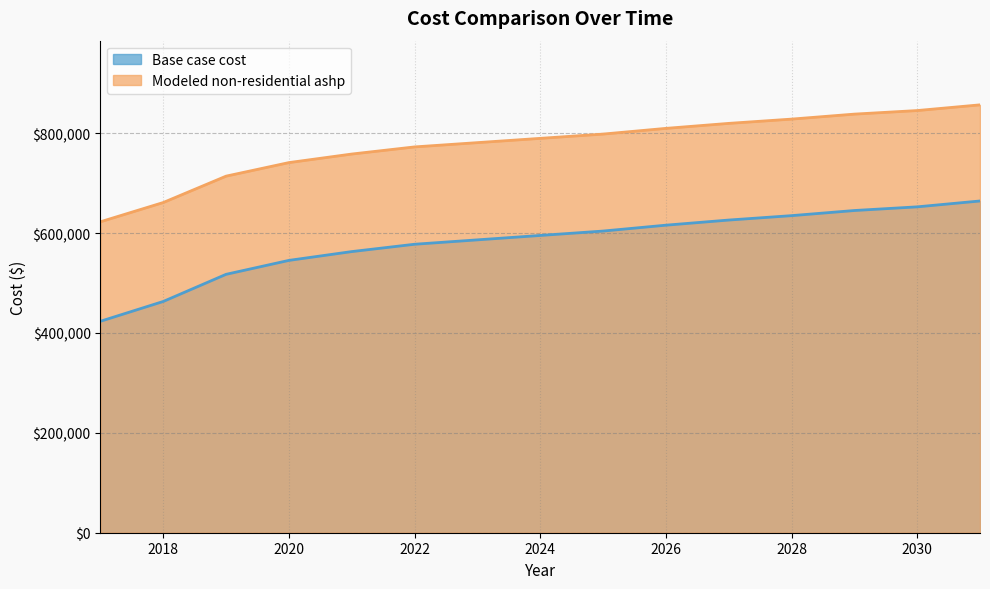

True or false: Modeled non-residential ashp and Base case cost cross at least once.

False